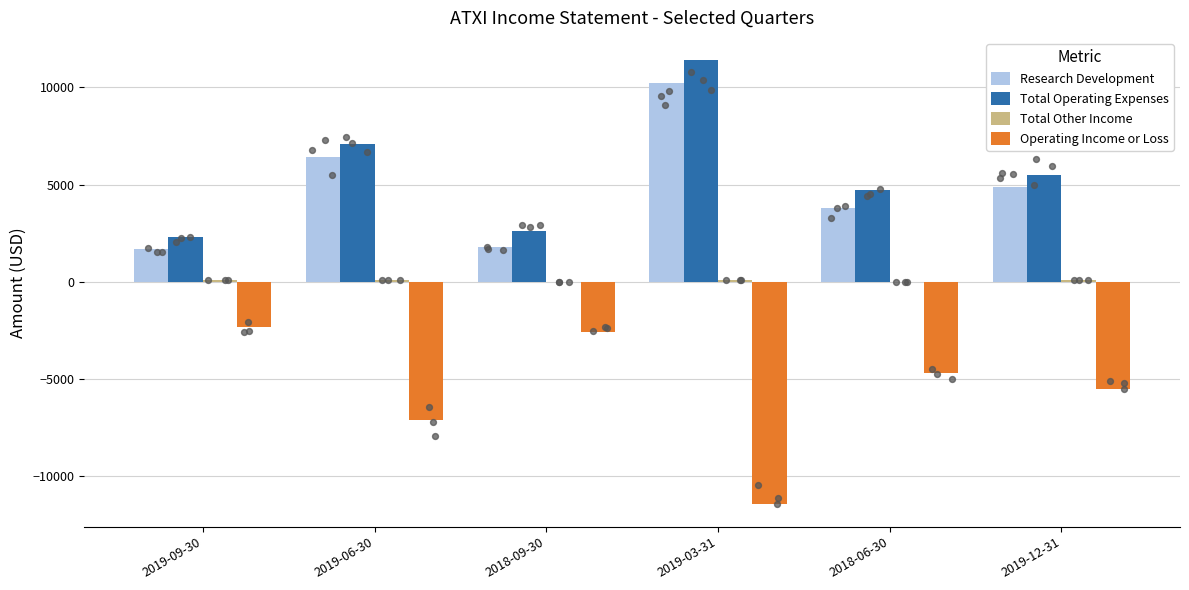

Is the value of Total Other Income at 2019-09-30 greater than the value of Operating Income or Loss at 2018-06-30?

Yes